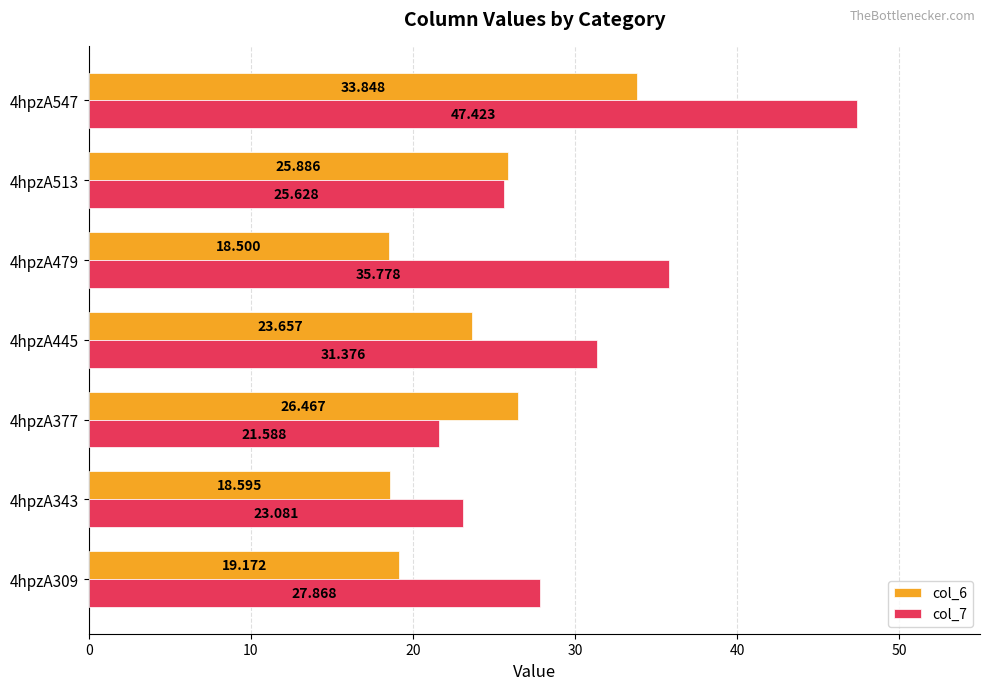

Count the number of categories in the chart.

7